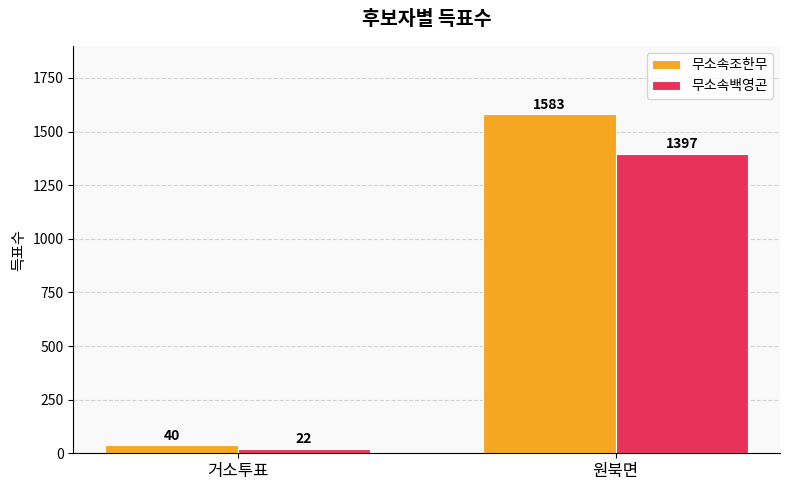

Reading right to left, list all the values displayed in this chart.

무소속조한무: 원북면=1583	거소투표=40
무소속백영곤: 원북면=1397	거소투표=22